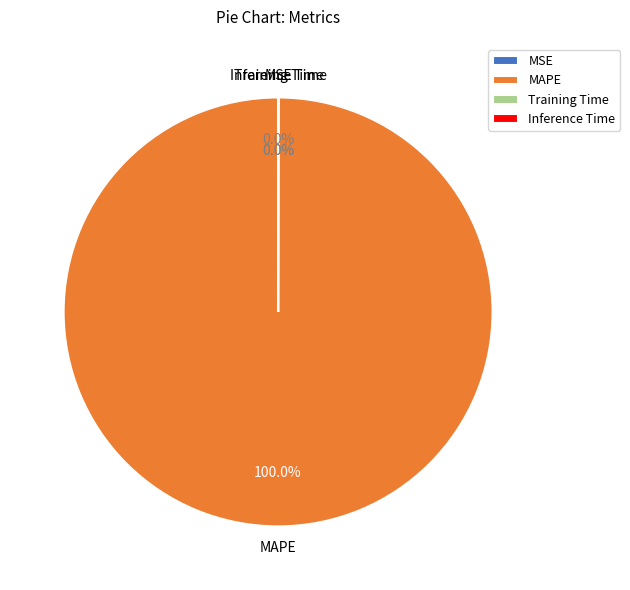

Does MAPE represent more than half of the total?

Yes